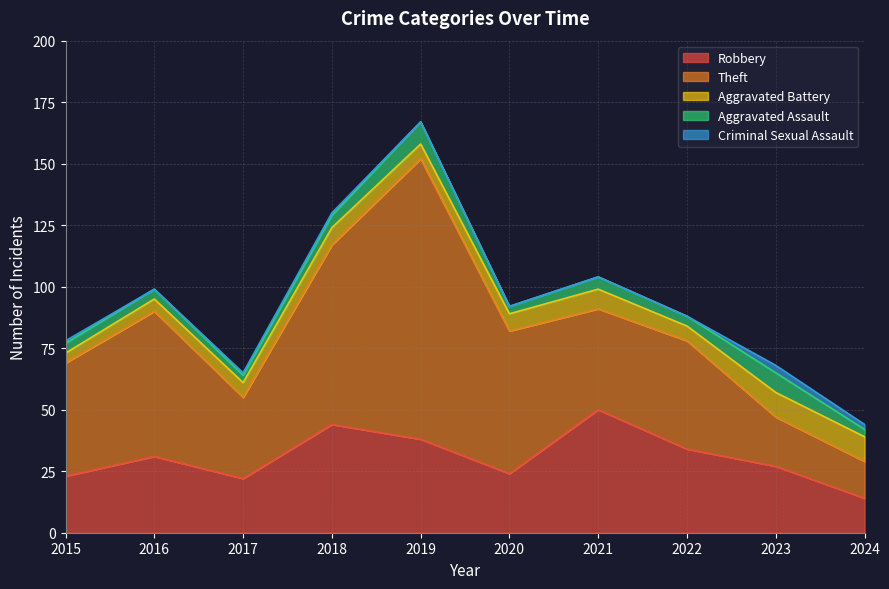

Which has a higher value, 2024 or 2022?

2022